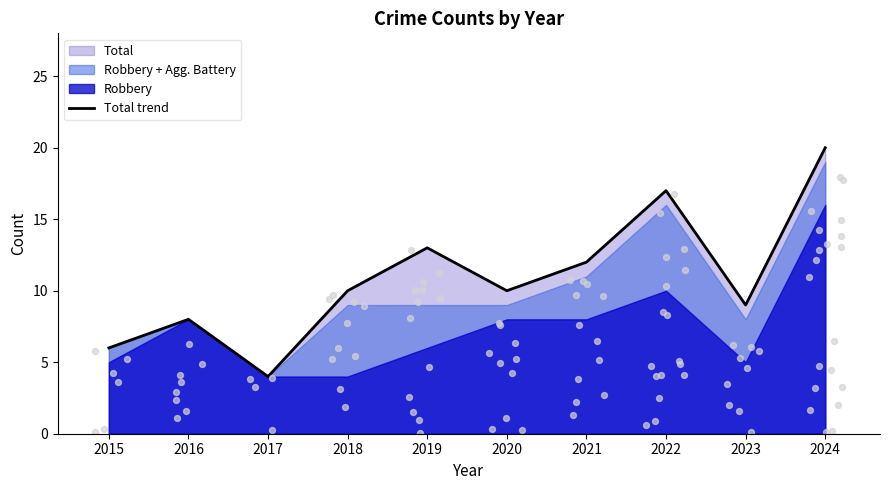

Between 2015 and 2019, which is larger?

2019